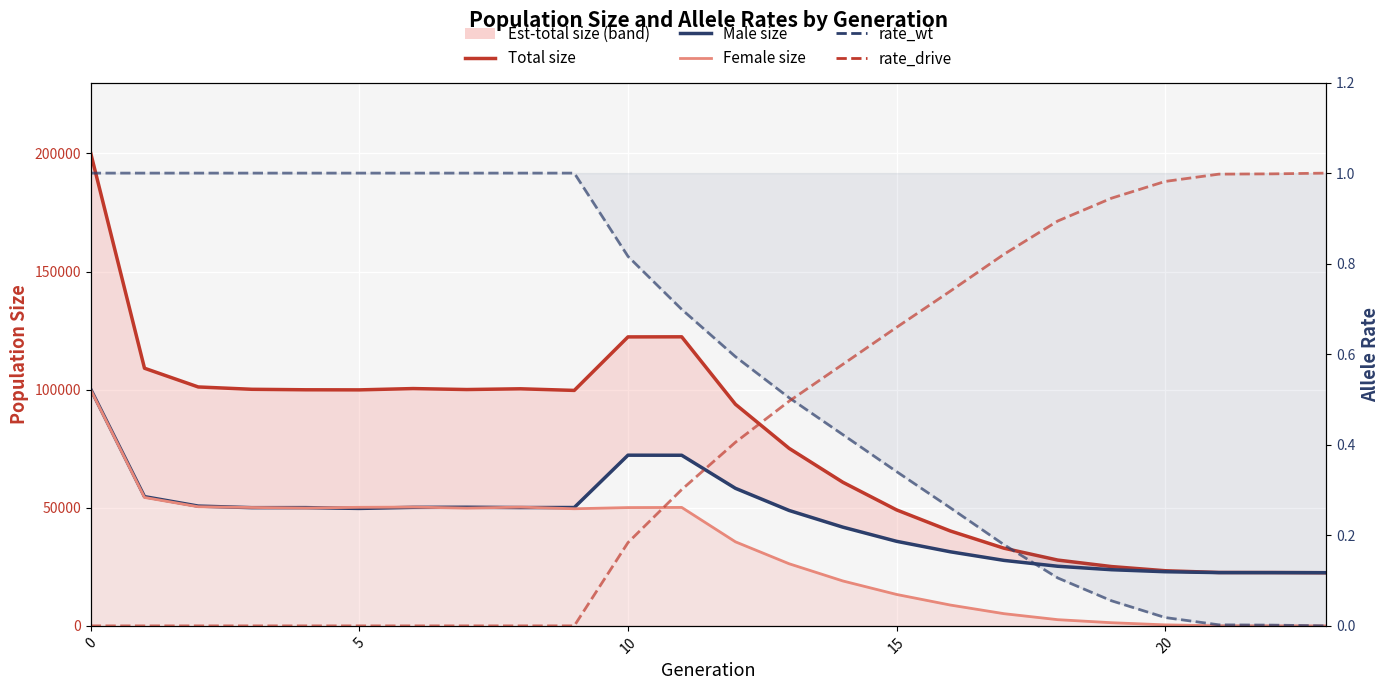

How many lines are shown in the chart?

5